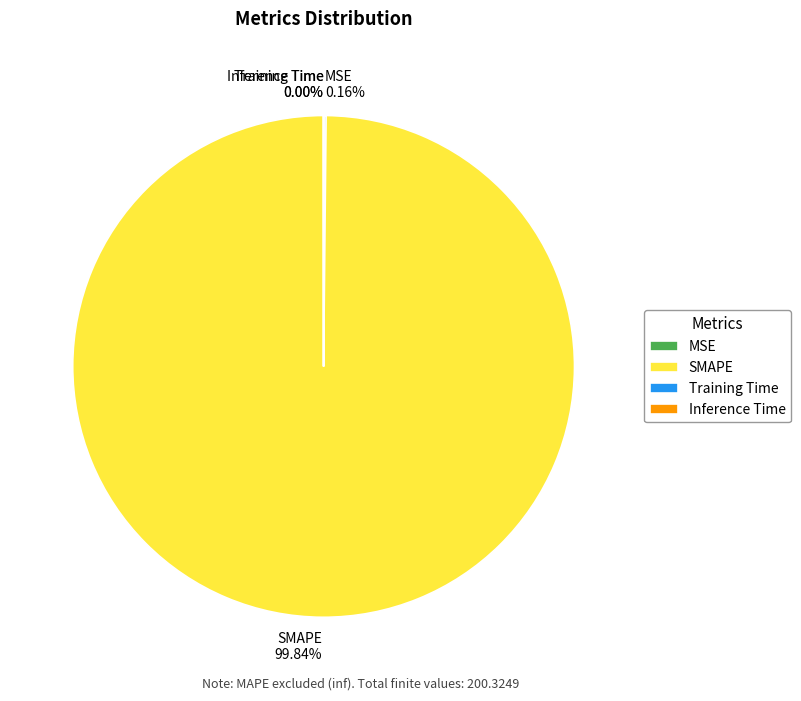

Is there any slice that represents more than half of the pie?

Yes